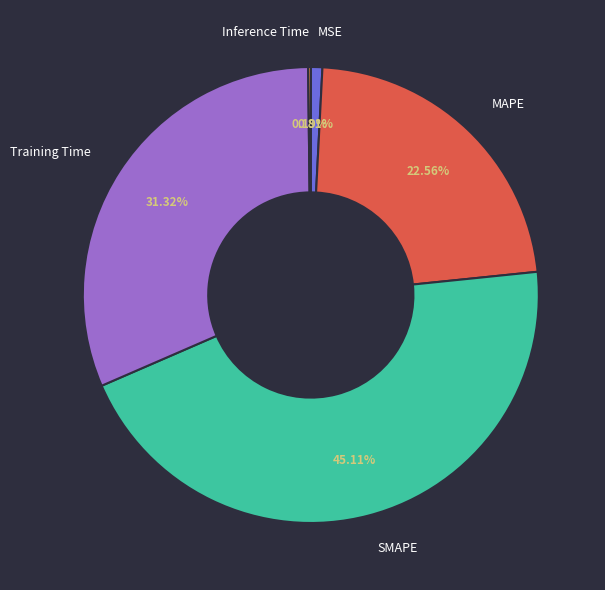

Which category has the biggest portion of the pie?

SMAPE